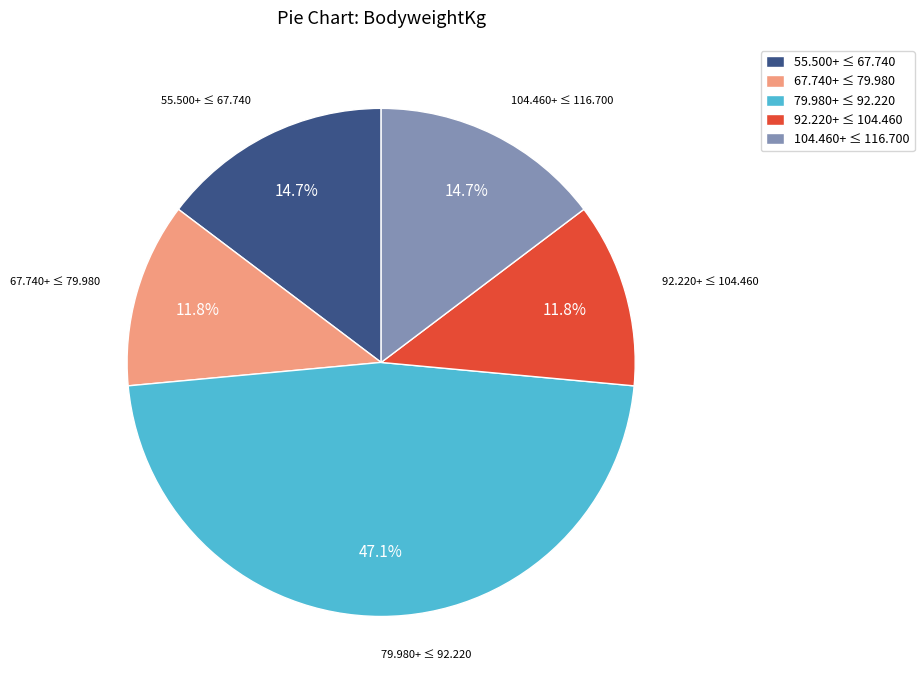

Is there any slice that represents more than half of the pie?

No